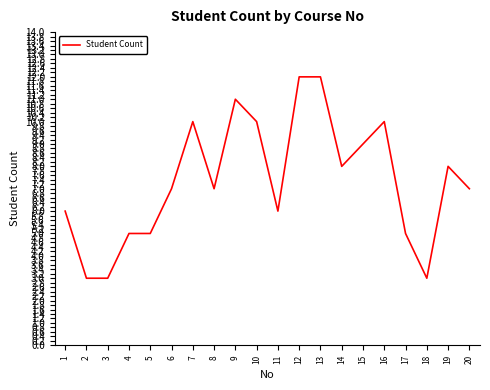

How many values are between 5 and 10?

14